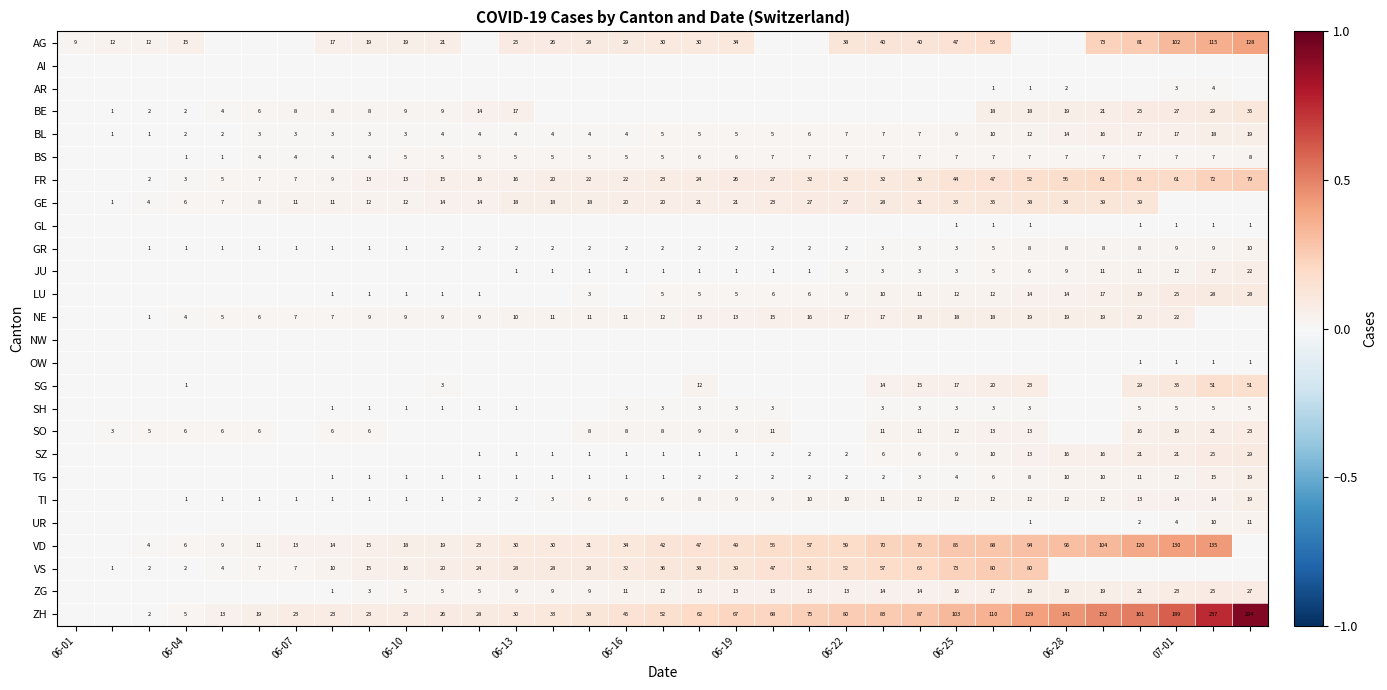

True or false: SG has a value of 1 at 06-04.

True